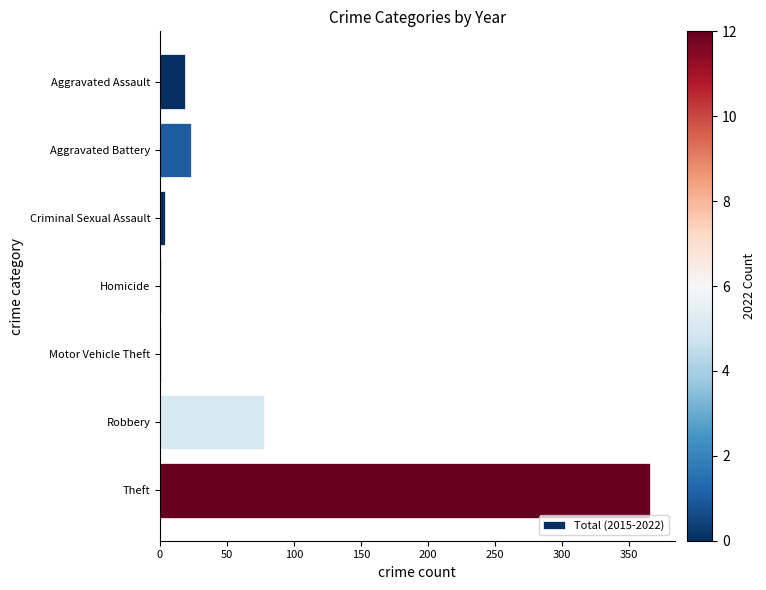

Where is the data nearest to the value 183?

Robbery